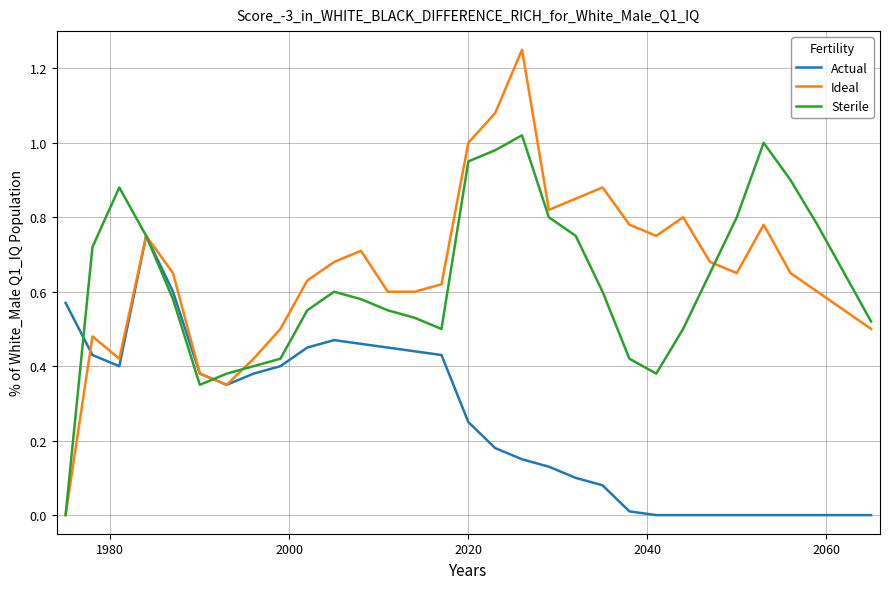

Which series has the widest spread of values?

Ideal